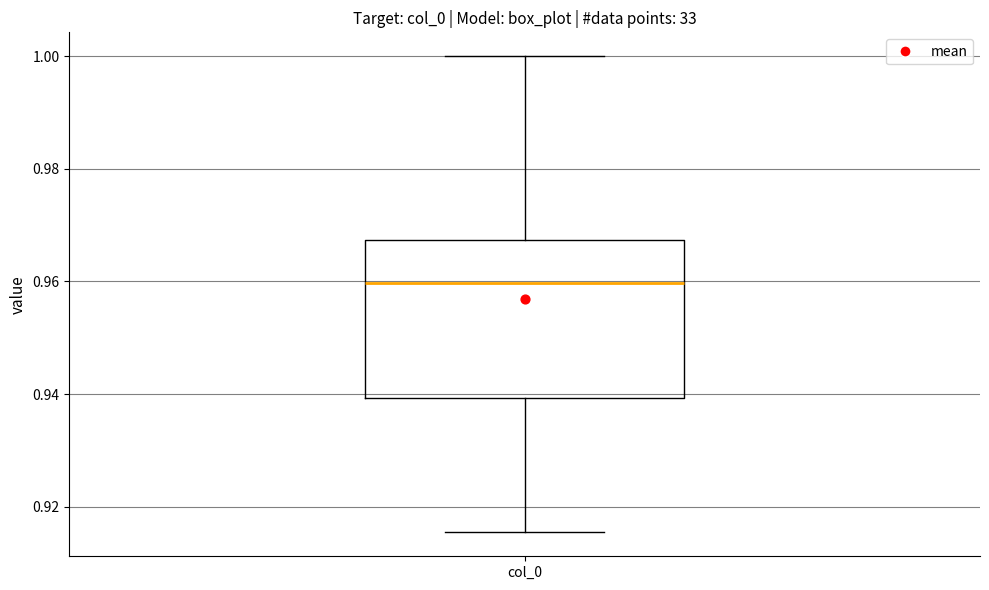

Read this box plot against the y-axis: the position of the median line, the range covered by the box, and the ends of both whiskers. The values are not printed on the chart, so give them approximately, as read against the axis.

median 0.960, box 0.940 to 0.968, whiskers 0.916 to 1.000